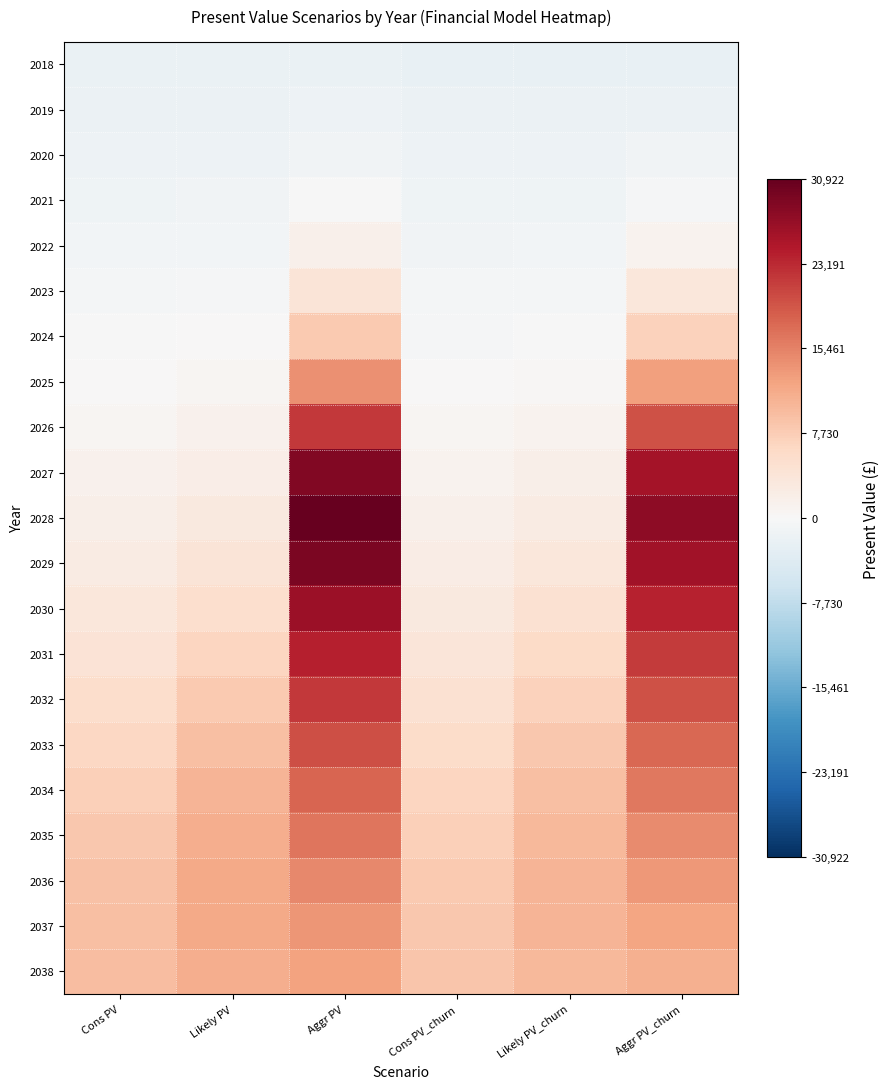

At which category is the sum across all series the highest?

Aggr PV